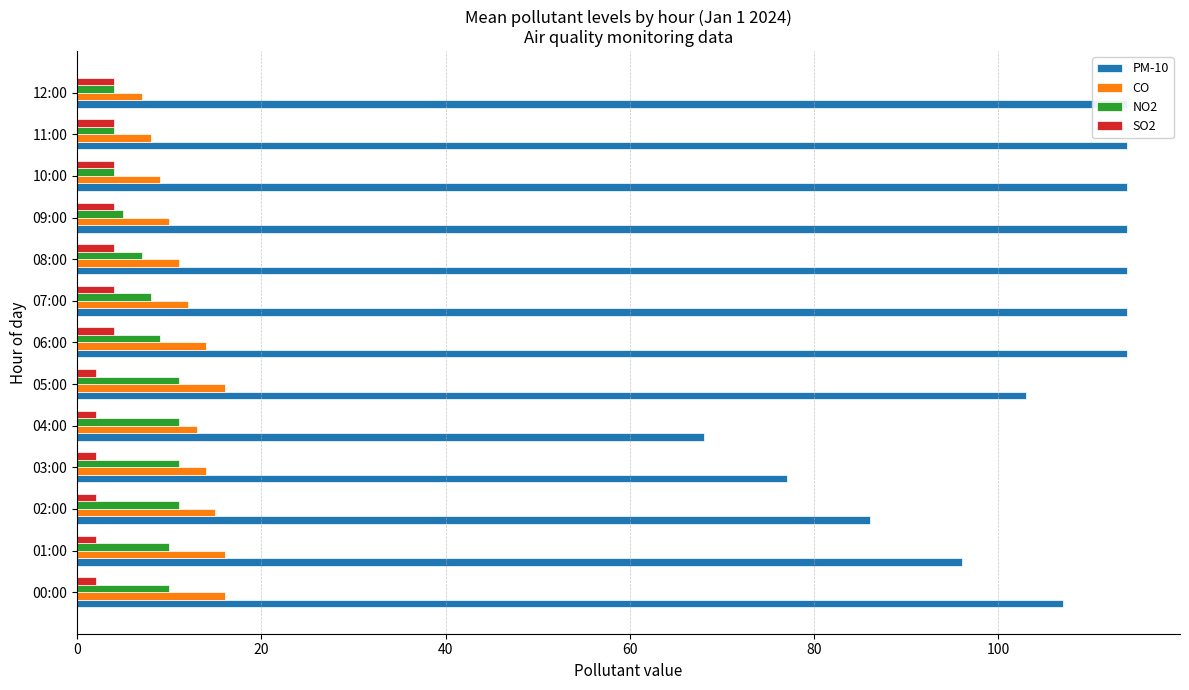

What are all the series names shown in the legend?

PM-10, CO, NO2, SO2